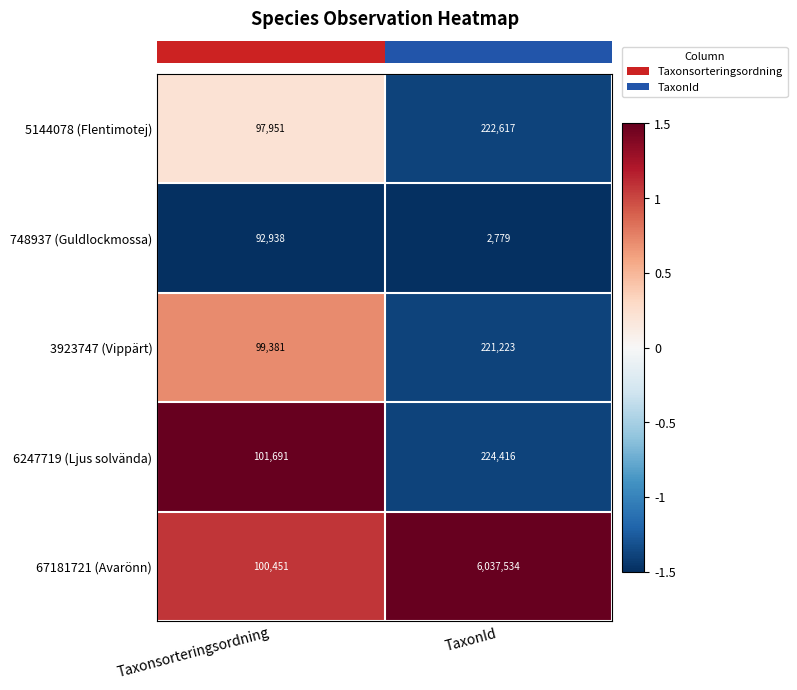

Reading left to right, transcribe all the data shown in this chart.

5144078 (Flentimotej): 97951	222617
748937 (Guldlockmossa): 92938	2779
3923747 (Vippärt): 99381	221223
6247719 (Ljus solvända): 101691	224416
67181721 (Avarönn): 100451	6037534